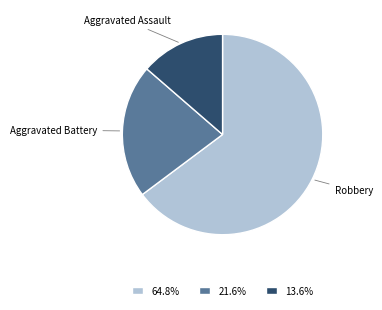

Between Robbery and Aggravated Assault, which is larger?

Robbery